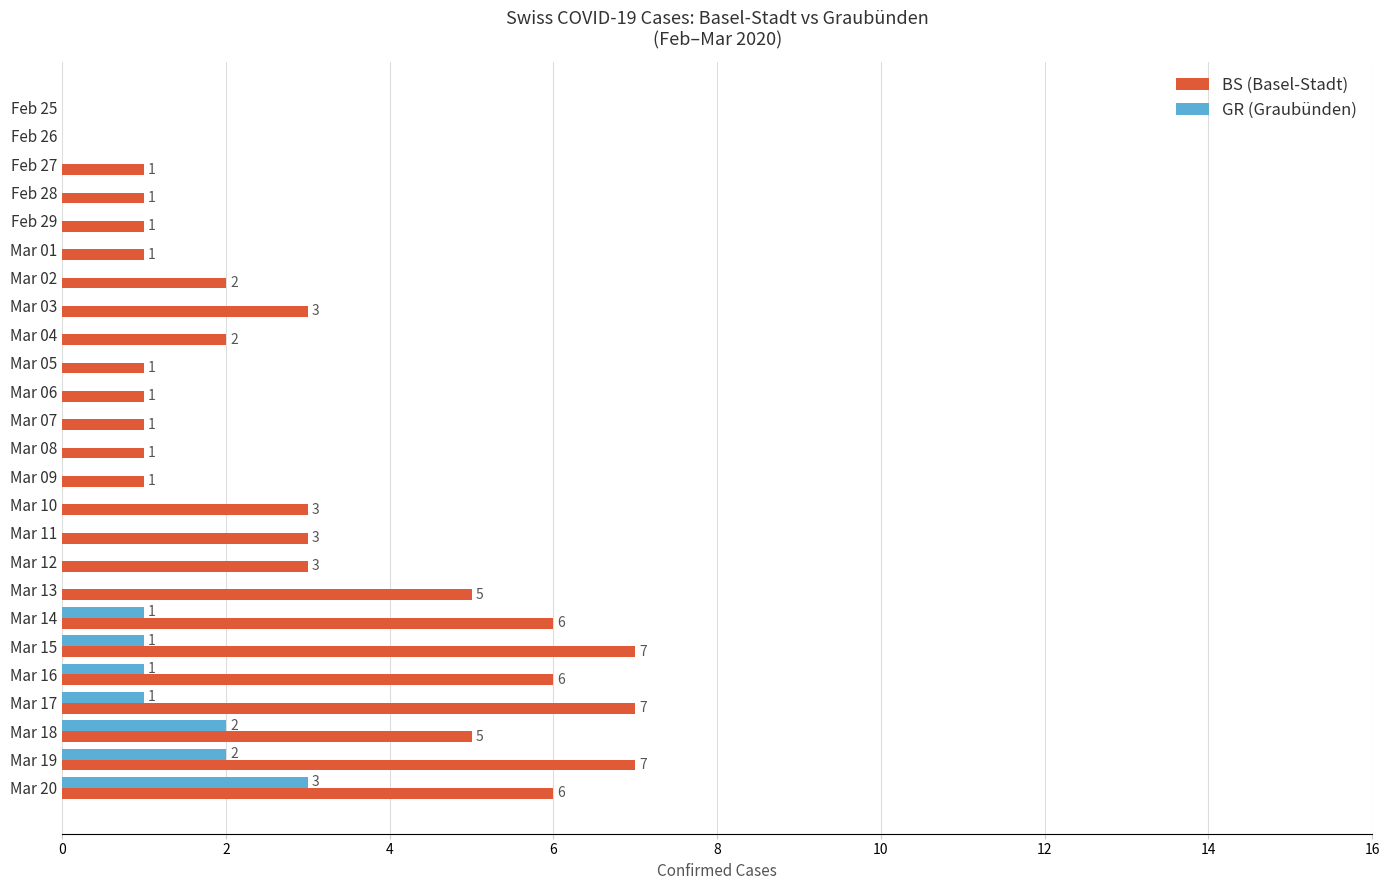

How many values in GR (Graubünden) are above zero?

7